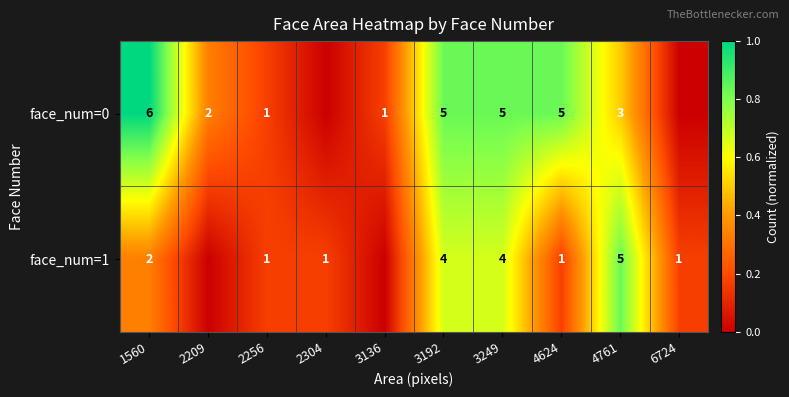

Is the value of face_num=1 at 3249 greater than the value of face_num=0 at 3192?

No